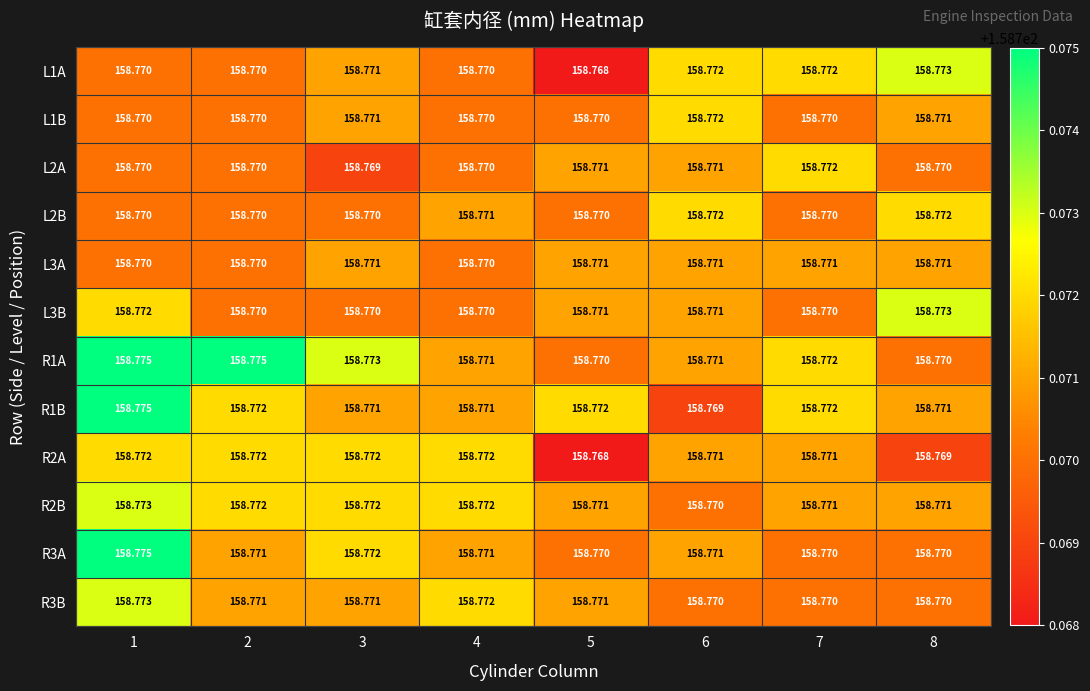

At how many categories does at least one series exceed 158?

8